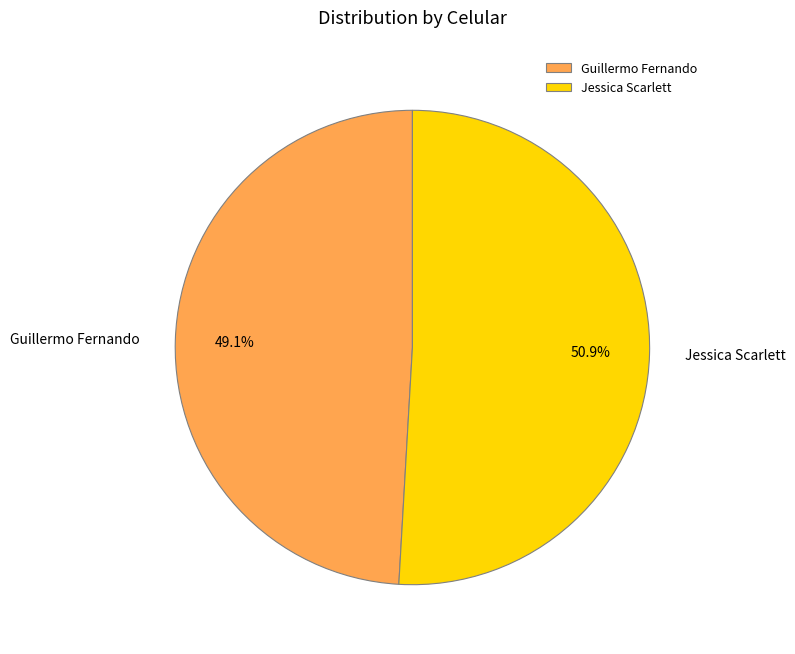

Is it true that Guillermo Fernando is 63% of the pie?

False